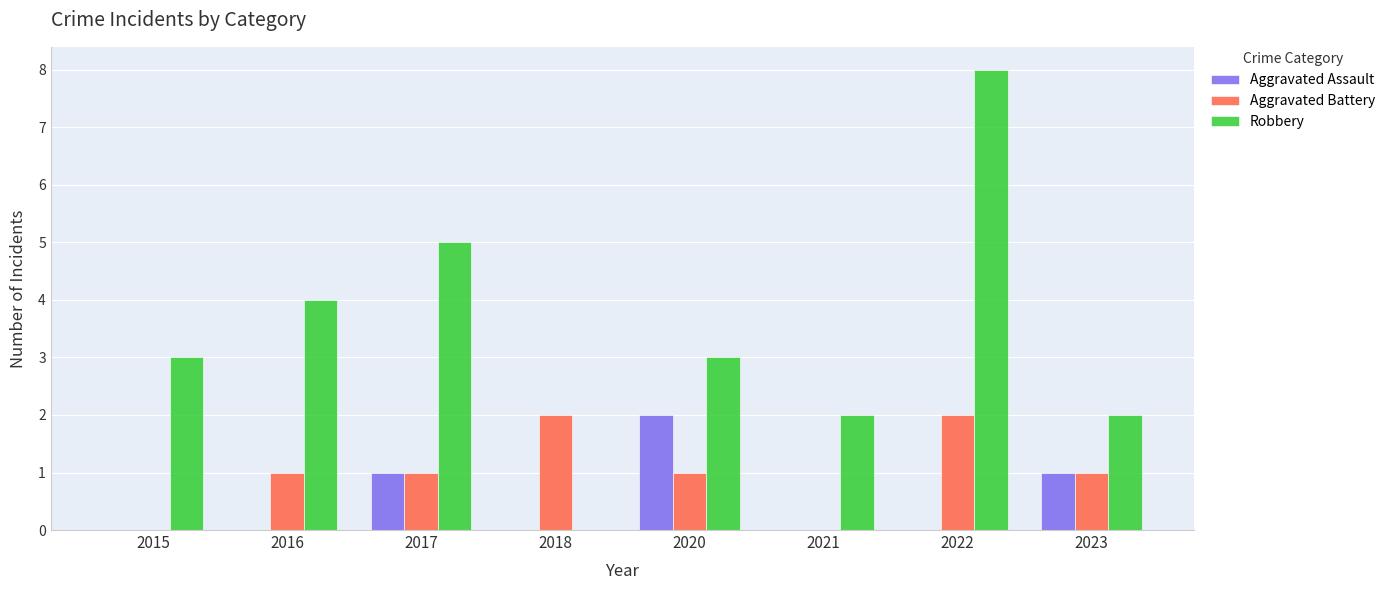

How many values in Robbery are above zero?

7